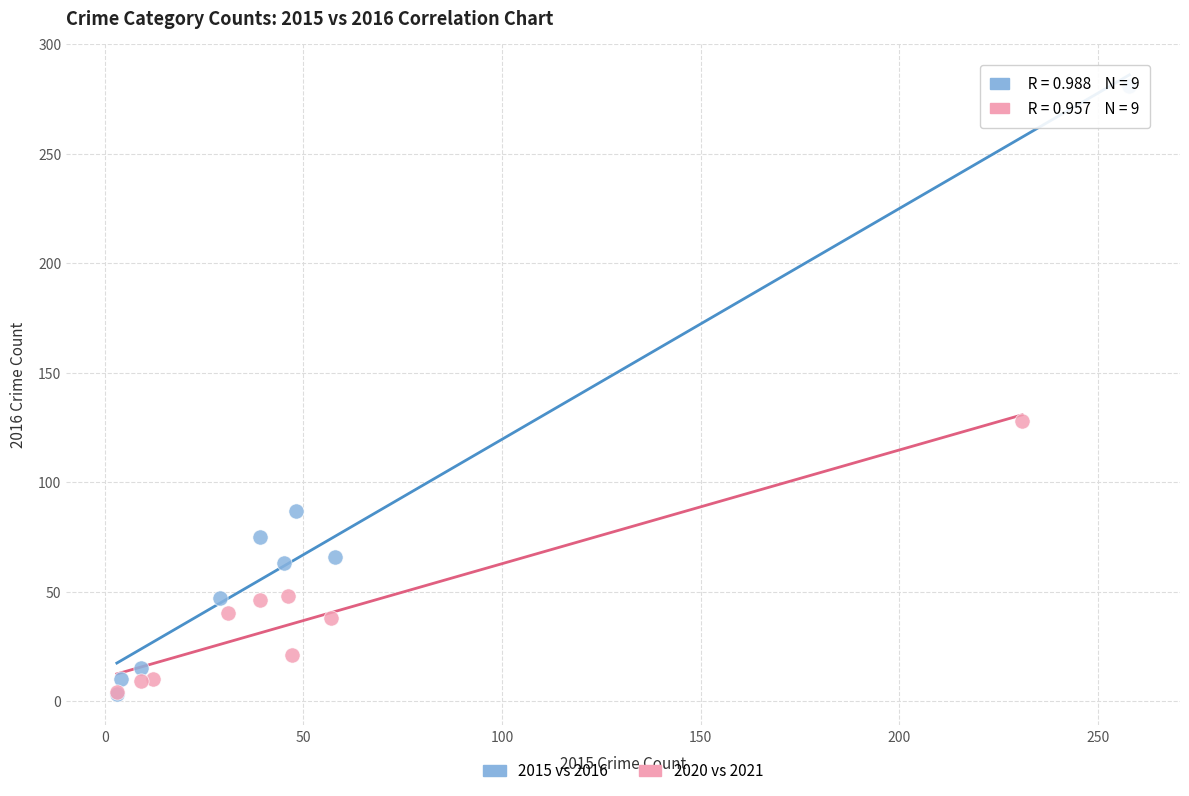

Which series contains the highest Y value?

2015 vs 2016